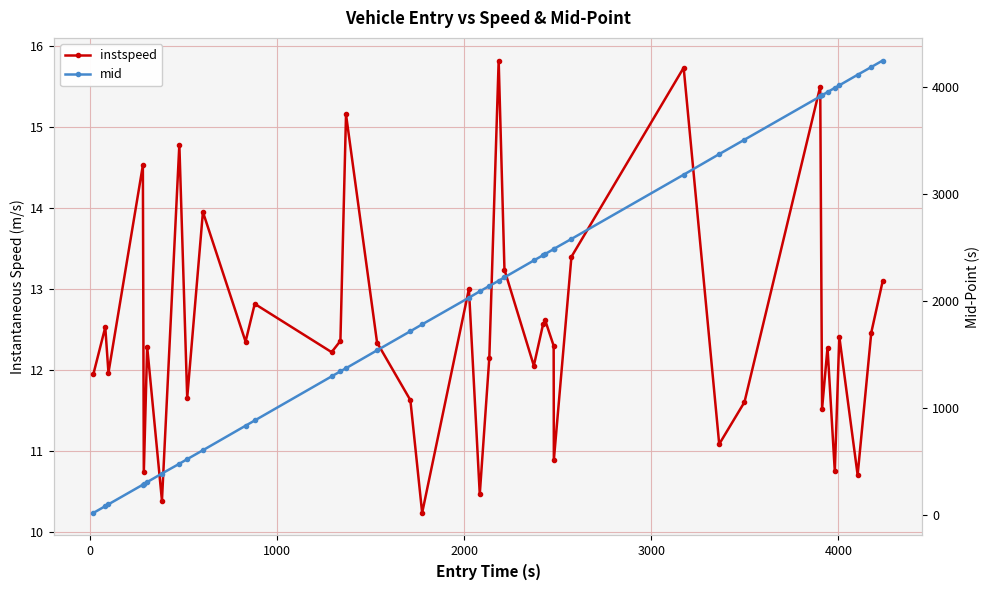

What is the value of the mid point at the 10th from the left?

608.6